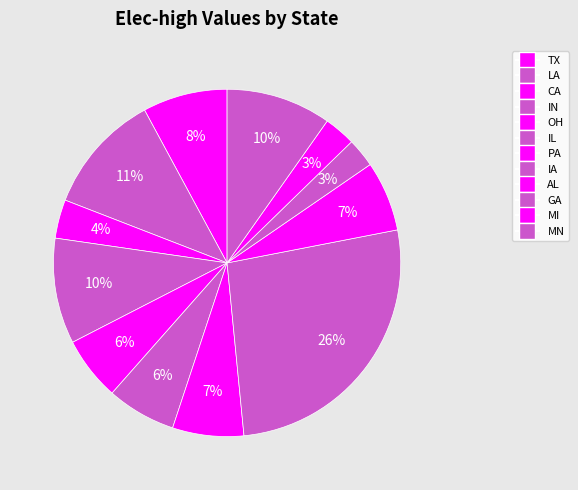

How many slices are in this pie chart?

12